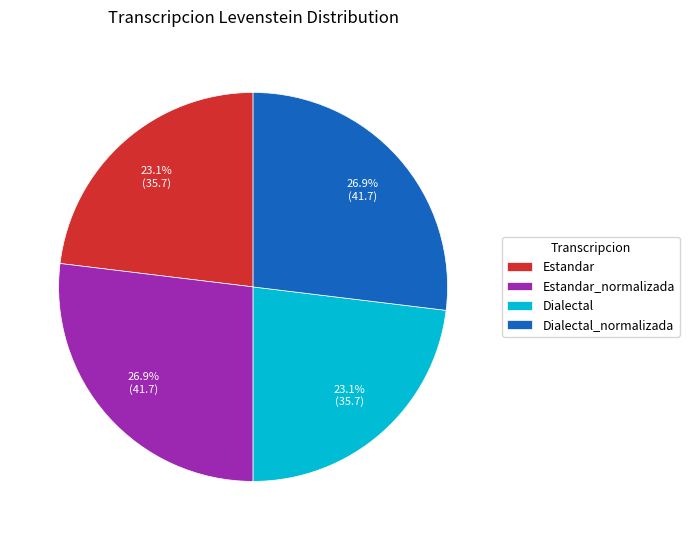

Is it true that Dialectal_normalizada is 16% of the pie?

False